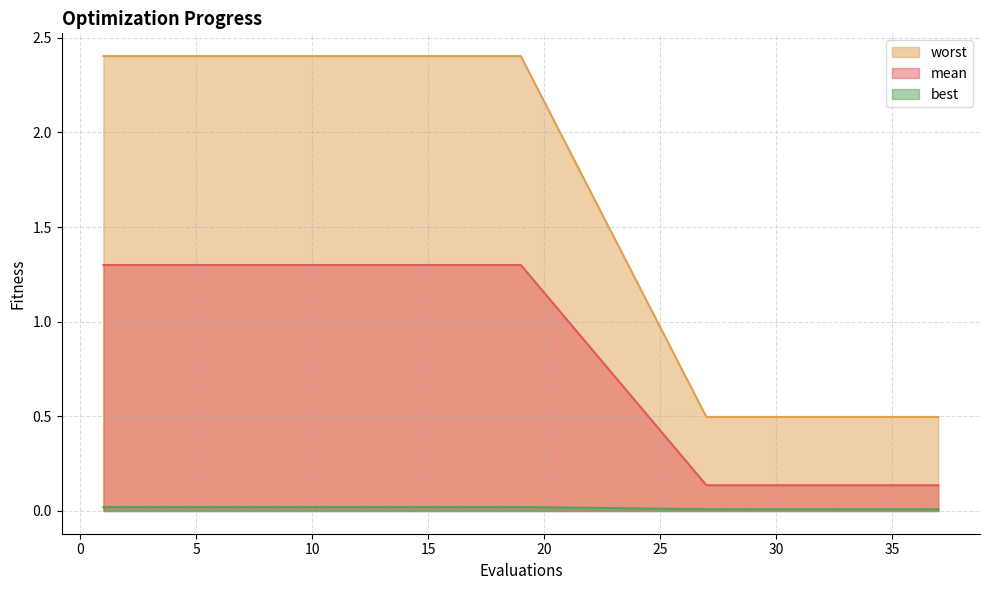

Which series has the largest range (max minus min)?

worst